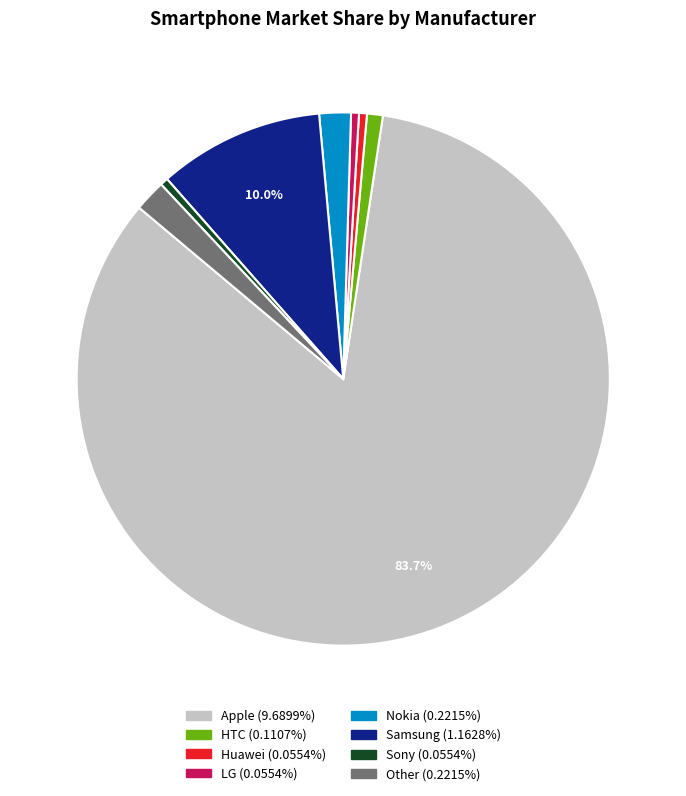

To the nearest percent, what portion does Apple represent?

84%